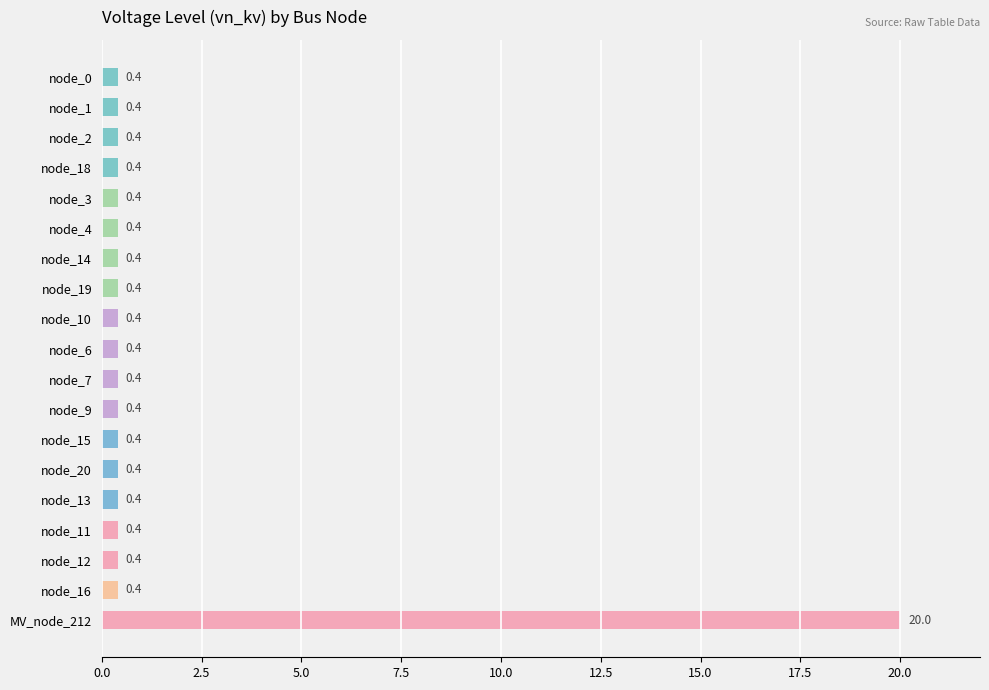

Reading bottom to top, transcribe all the data shown in this chart.

MV_node_212=20.0	node_16=0.4	node_12=0.4	node_11=0.4	node_13=0.4	node_20=0.4	node_15=0.4	node_9=0.4	node_7=0.4	node_6=0.4	node_10=0.4	node_19=0.4	node_14=0.4	node_4=0.4	node_3=0.4	node_18=0.4	node_2=0.4	node_1=0.4	node_0=0.4